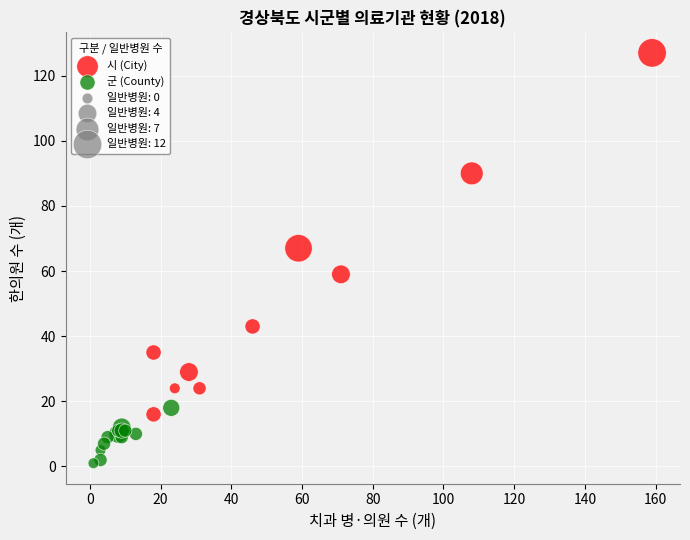

Which series reaches the minimum Y coordinate?

군 (County)